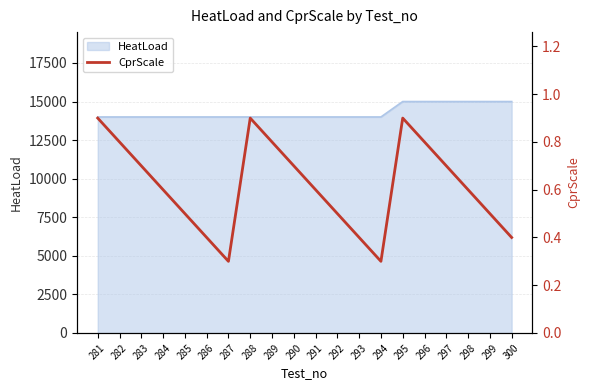

Does the chart have visible grid lines?

Yes